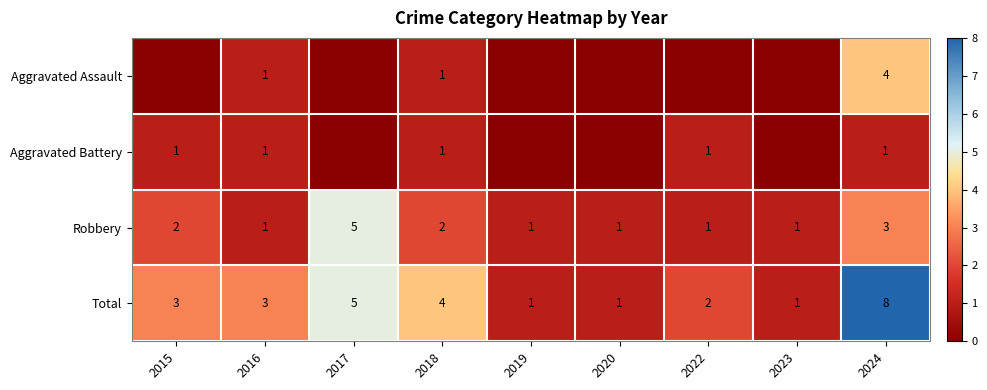

What is the difference between the maximum and minimum values in the Robbery series?

4